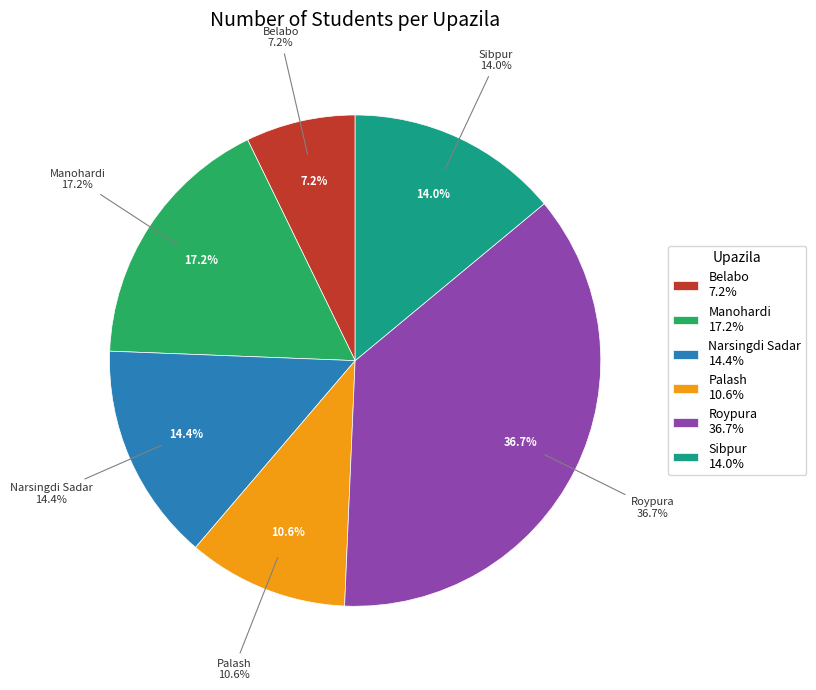

Combined, what portion of the pie is Roypura and Narsingdi Sadar?

51.1%